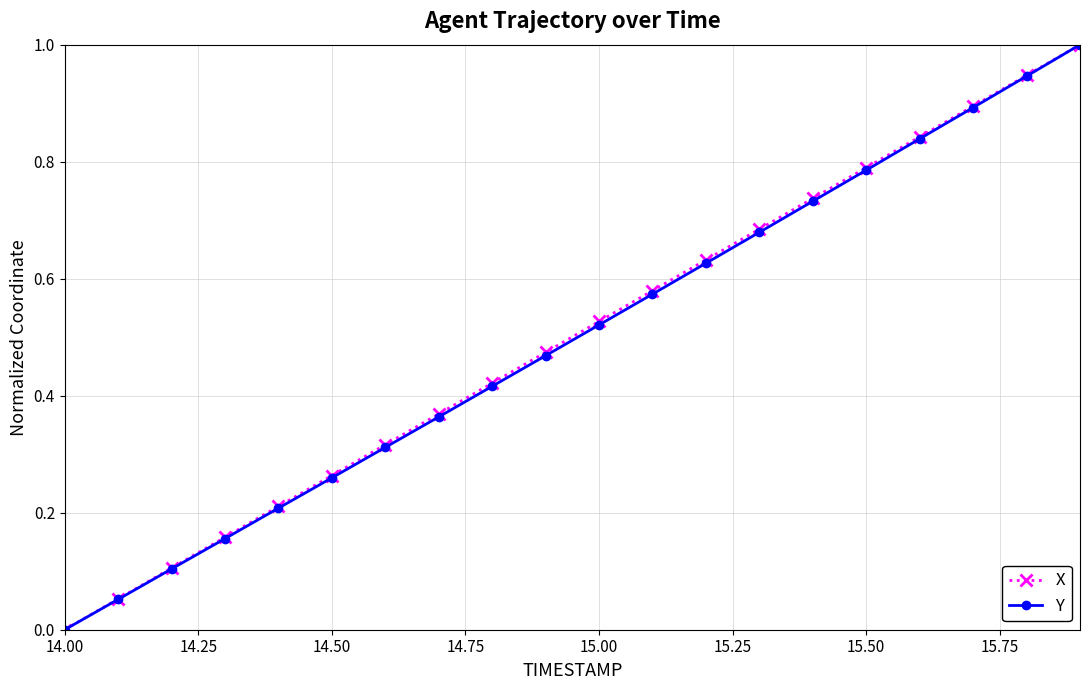

True or false: X has more than 2 points higher than both neighbors.

False